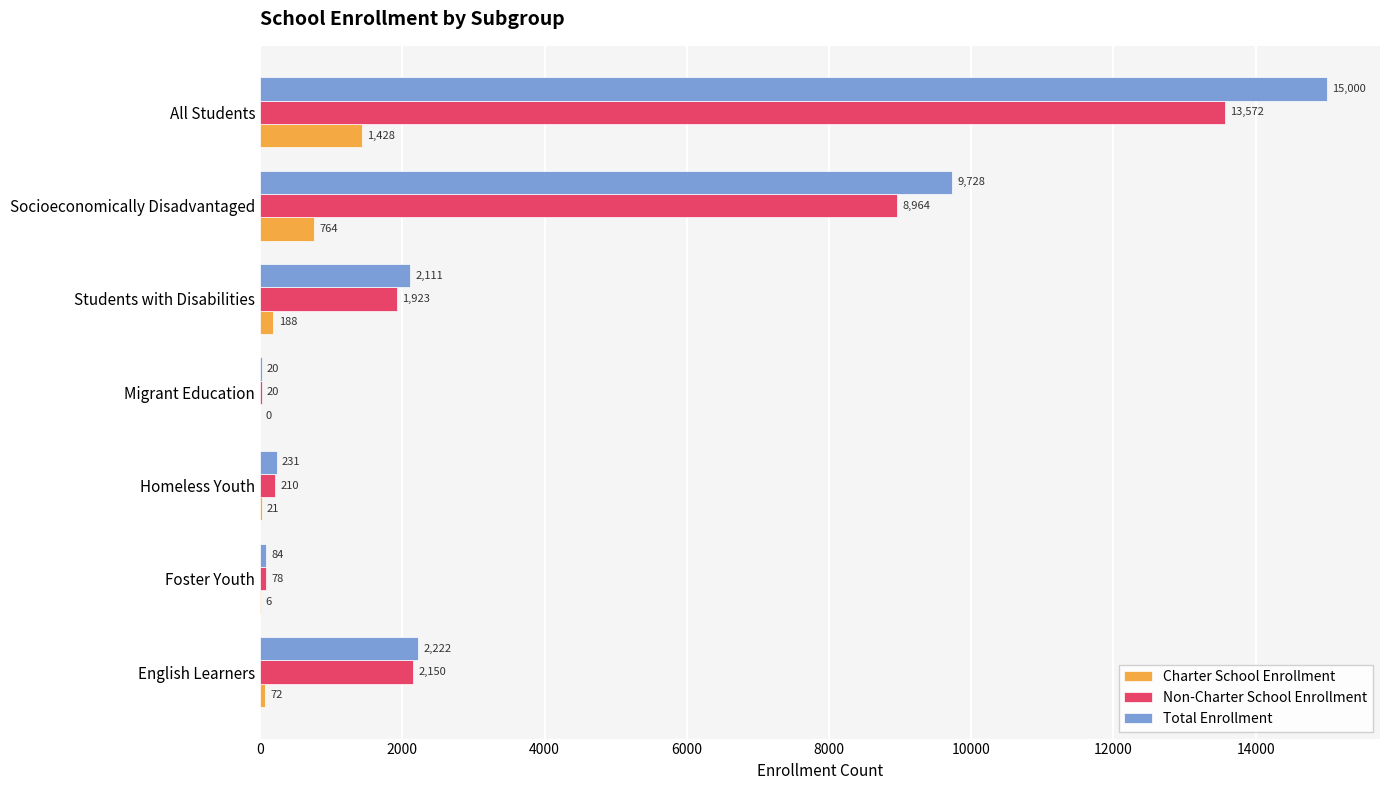

What is the total value across all series at English Learners?

4444